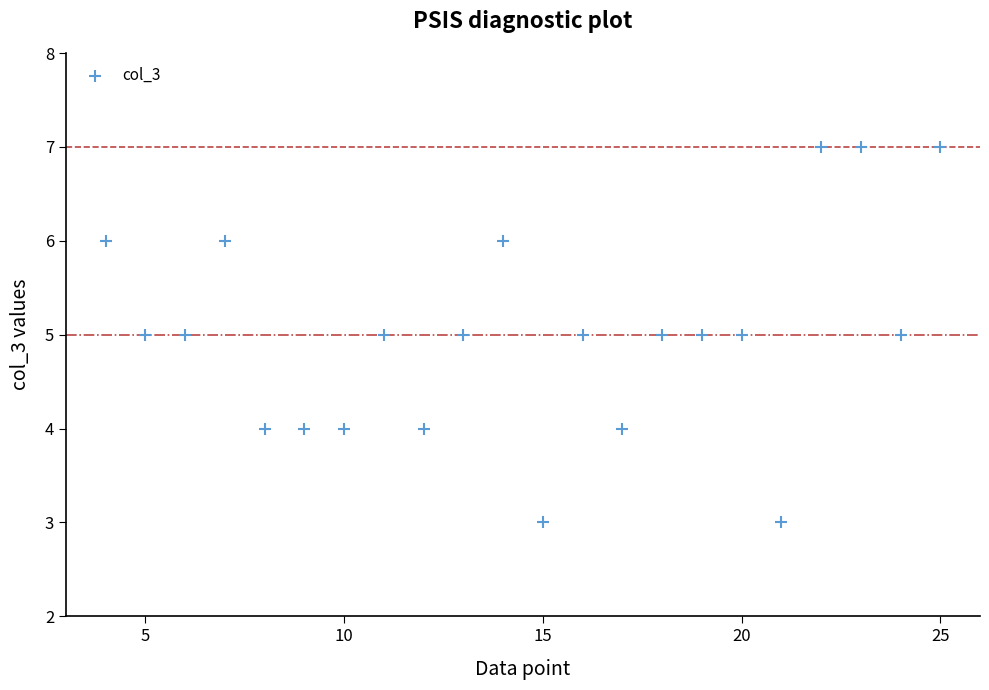

What is the range of X values (max minus min)?

21